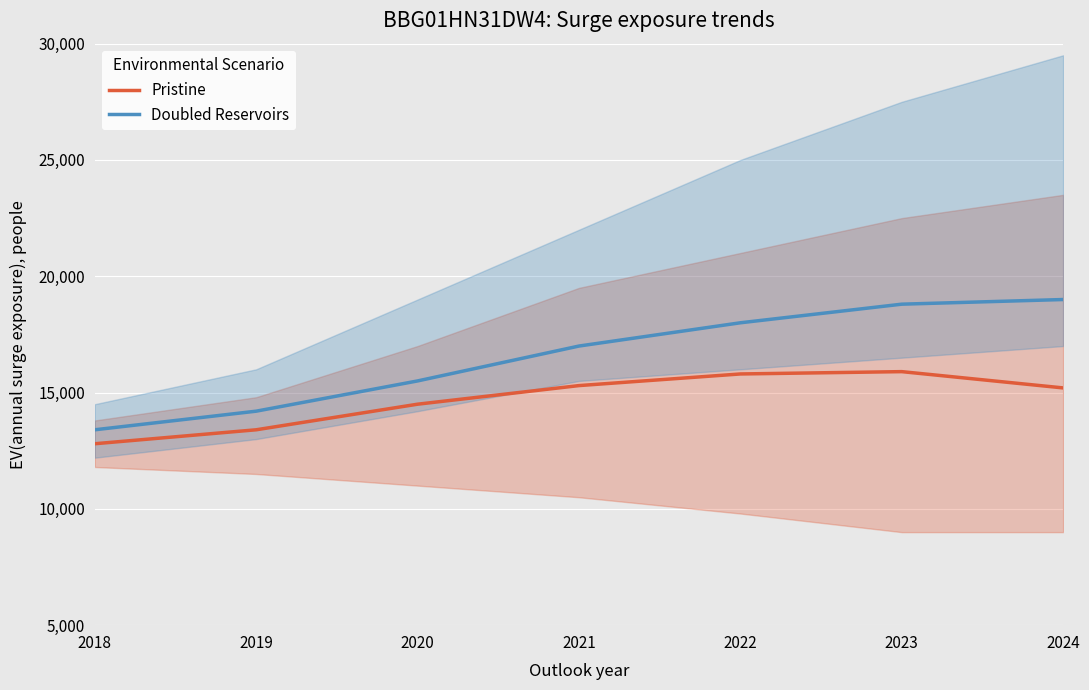

What is the value of the Pristine point at the 6th from the left?

15900